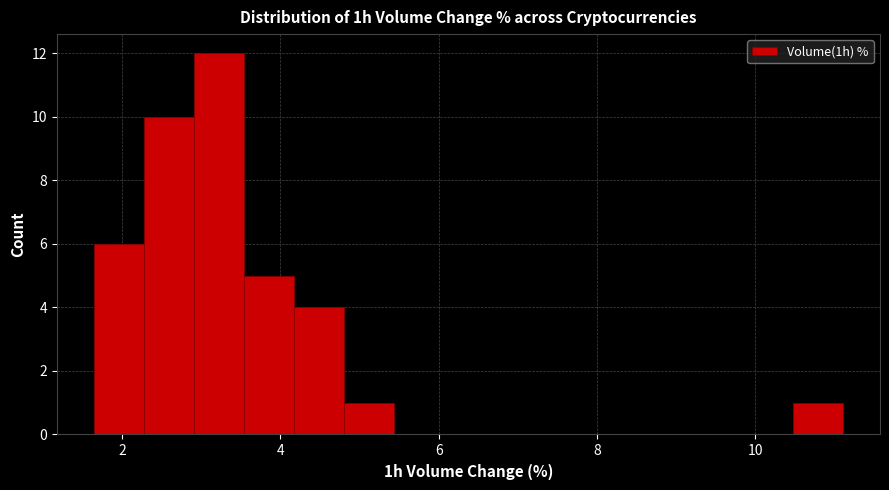

Around what value on the x-axis is the tallest bar? Give the approximate position of its centre, as read against the axis.

3.2